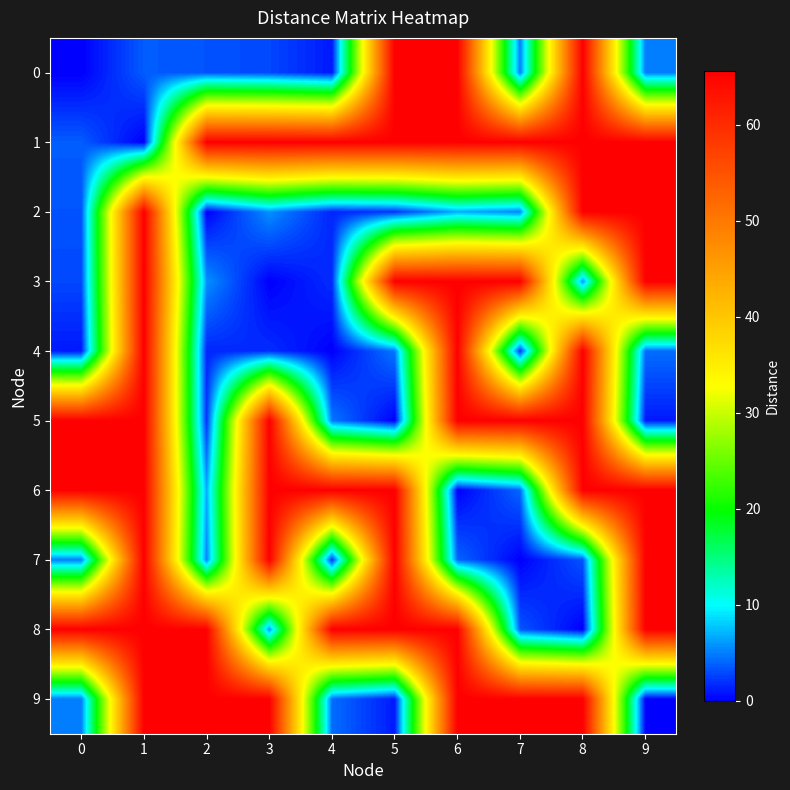

Which series changed the most between 0 and 2?

5